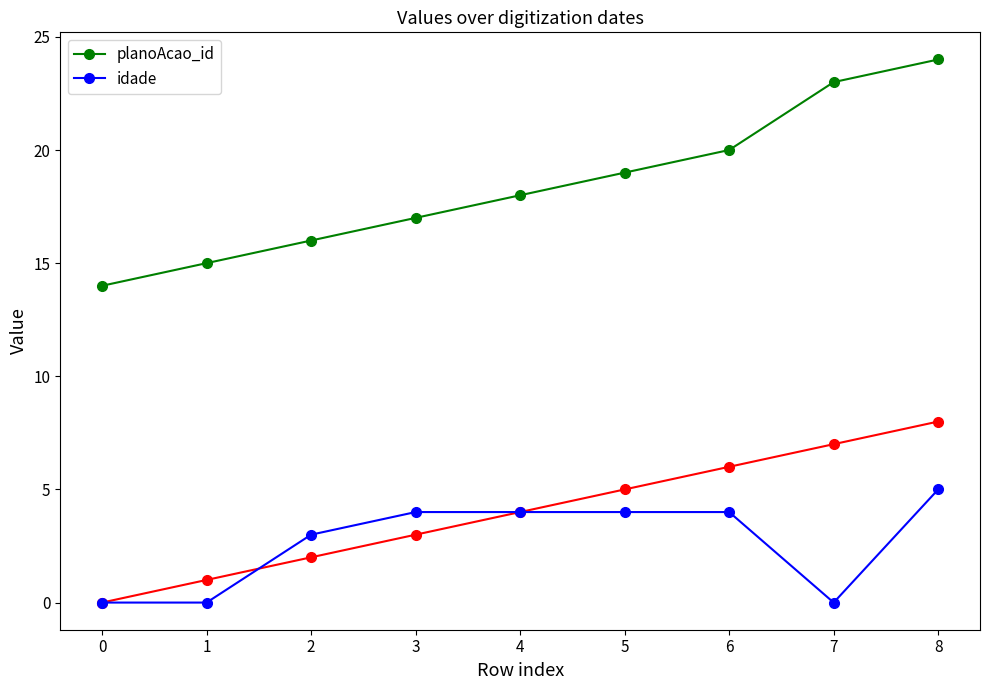

Where is planoAcao_id nearest to the value 19?

5